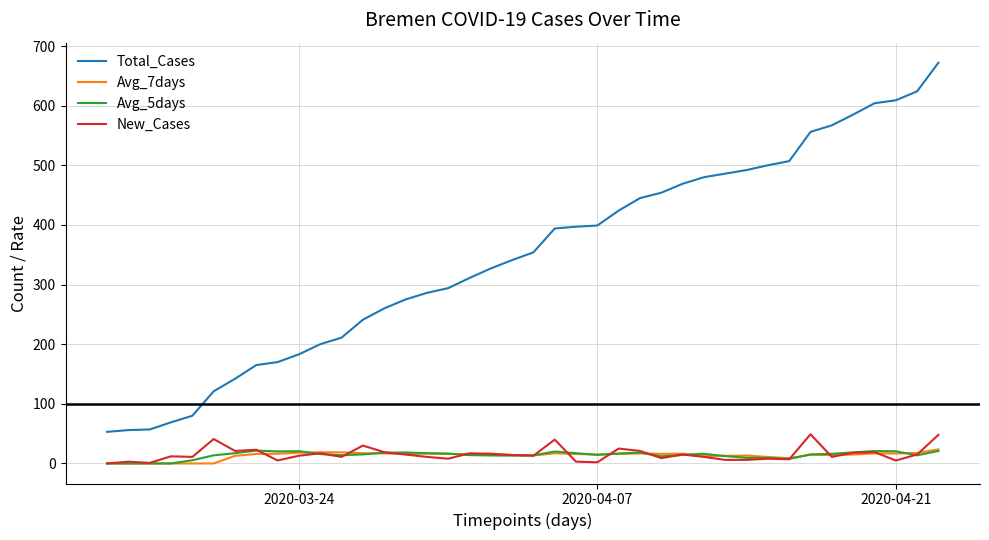

What is the highest value of the Avg_5days series?

21.6